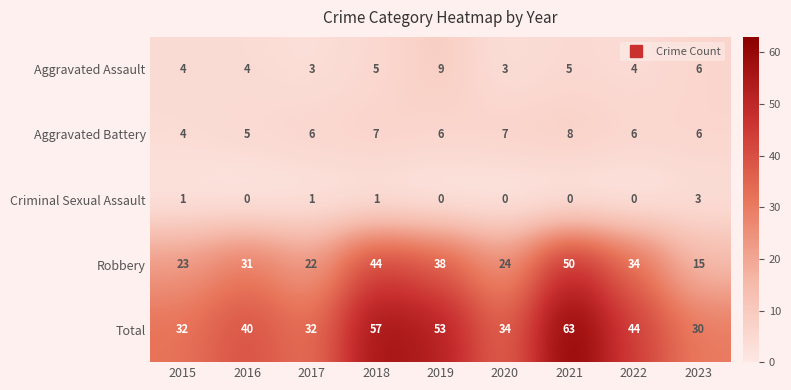

What is the spread (max minus min) of values at 2017?

31